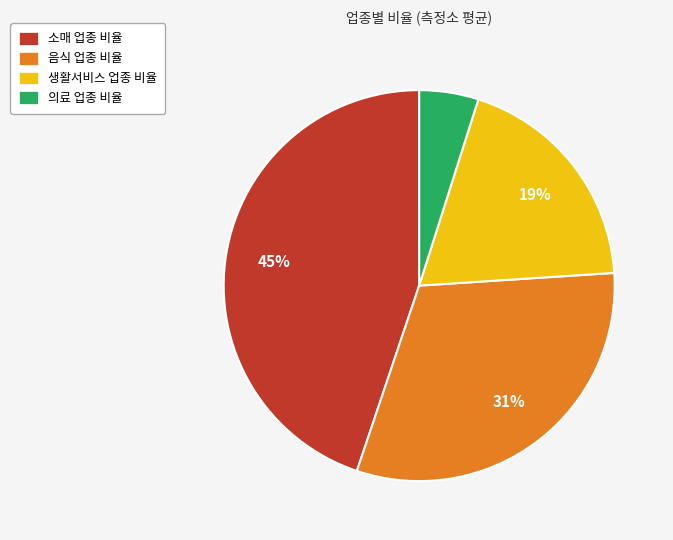

Which has a higher value, 생활서비스 업종 비율 or 의료 업종 비율?

생활서비스 업종 비율